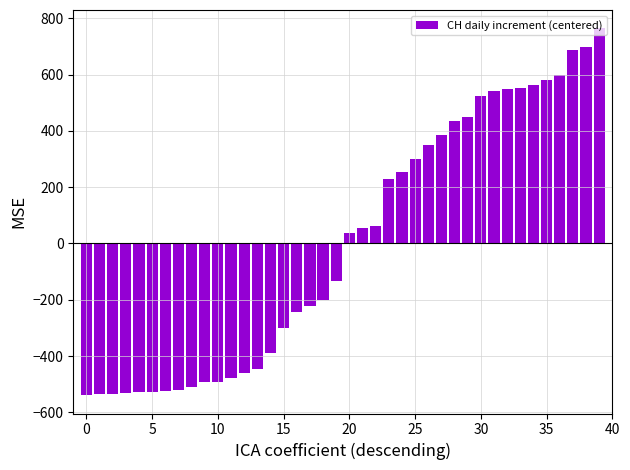

How many distinct data groups are displayed?

1